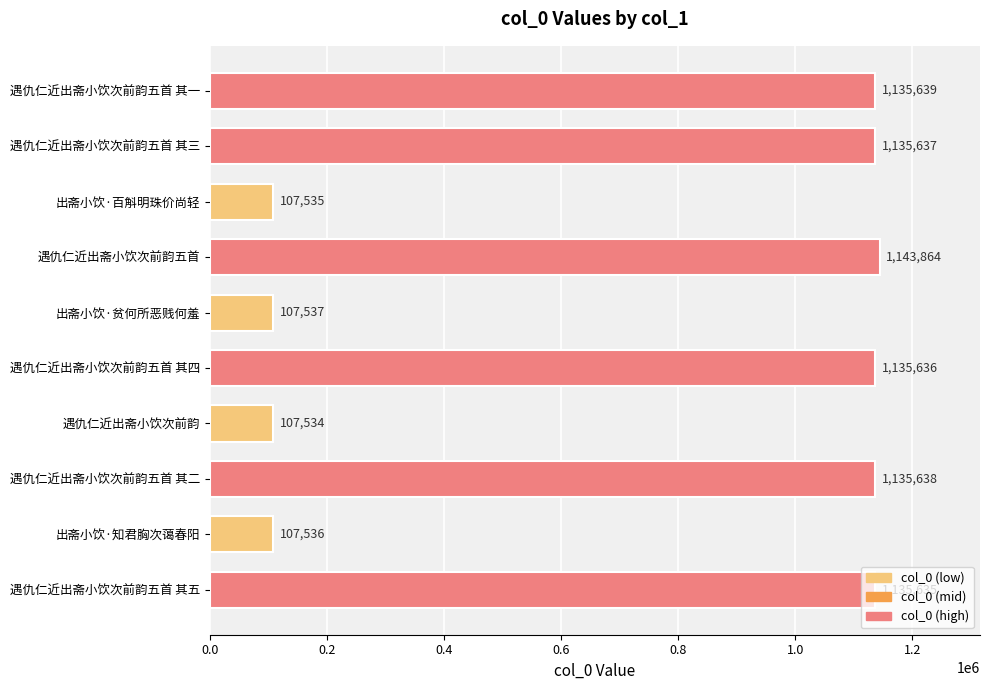

Rank the categories by value from highest to lowest.

遇仇仁近出斋小饮次前韵五首, 遇仇仁近出斋小饮次前韵五首 其一, 遇仇仁近出斋小饮次前韵五首 其二, 遇仇仁近出斋小饮次前韵五首 其三, 遇仇仁近出斋小饮次前韵五首 其四, 遇仇仁近出斋小饮次前韵五首 其五, 出斋小饮·贫何所恶贱何羞, 出斋小饮·知君胸次蔼春阳, 出斋小饮·百斛明珠价尚轻, 遇仇仁近出斋小饮次前韵